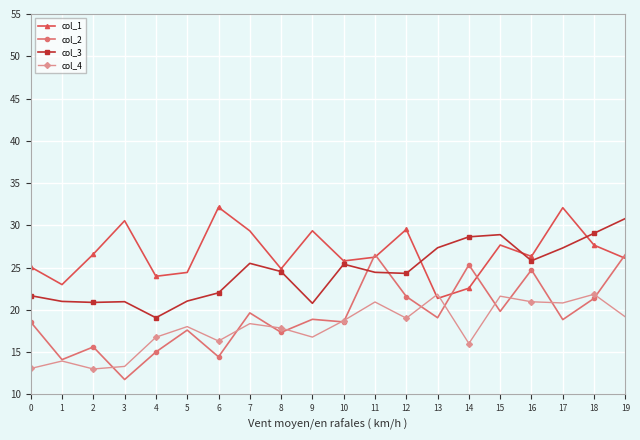

Is this an area chart (filled region under the line)?

No